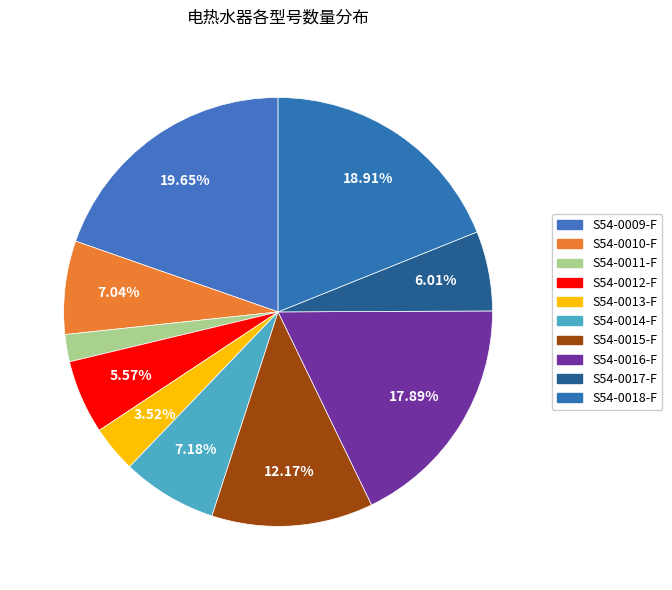

To the nearest percent, what percentage of the pie is S54-0011-F?

2%